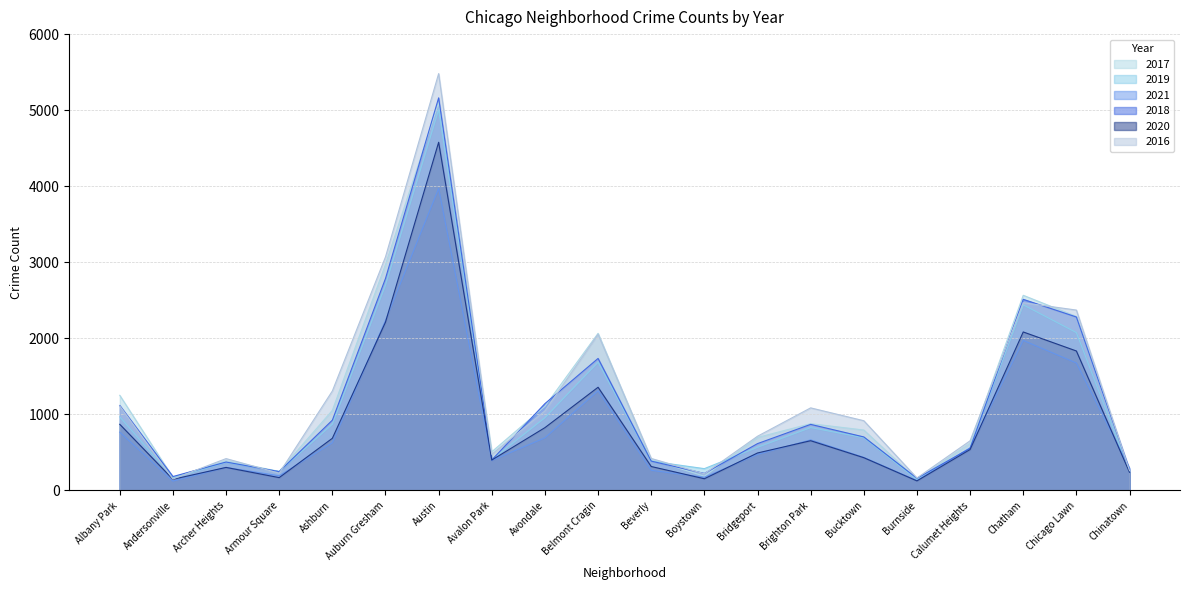

Between which two adjacent categories do 2018 and 2021 first intersect?

Burnside and Calumet Heights